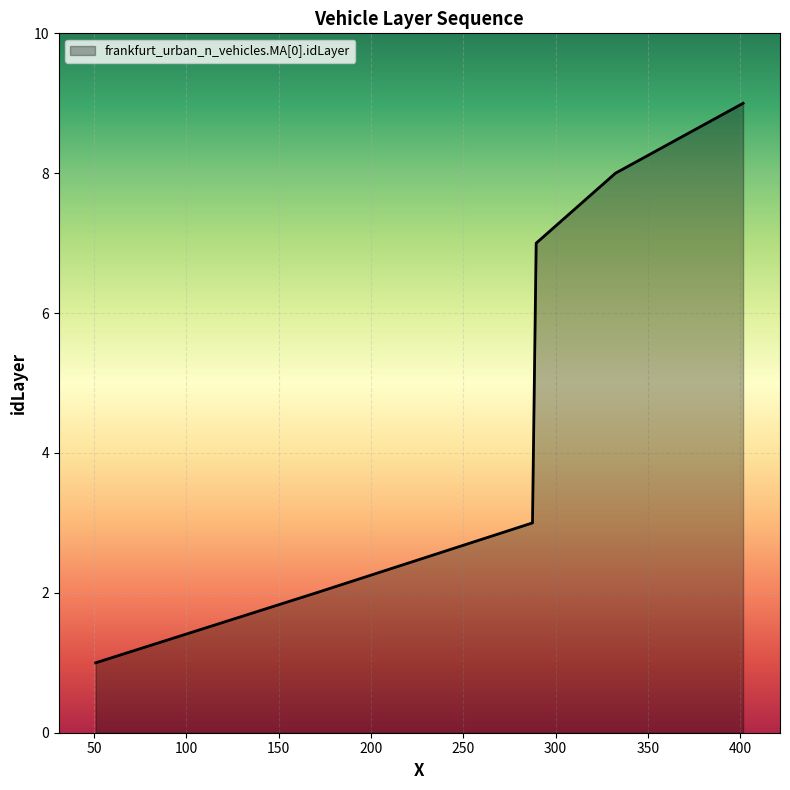

How many lines are shown in the chart?

1